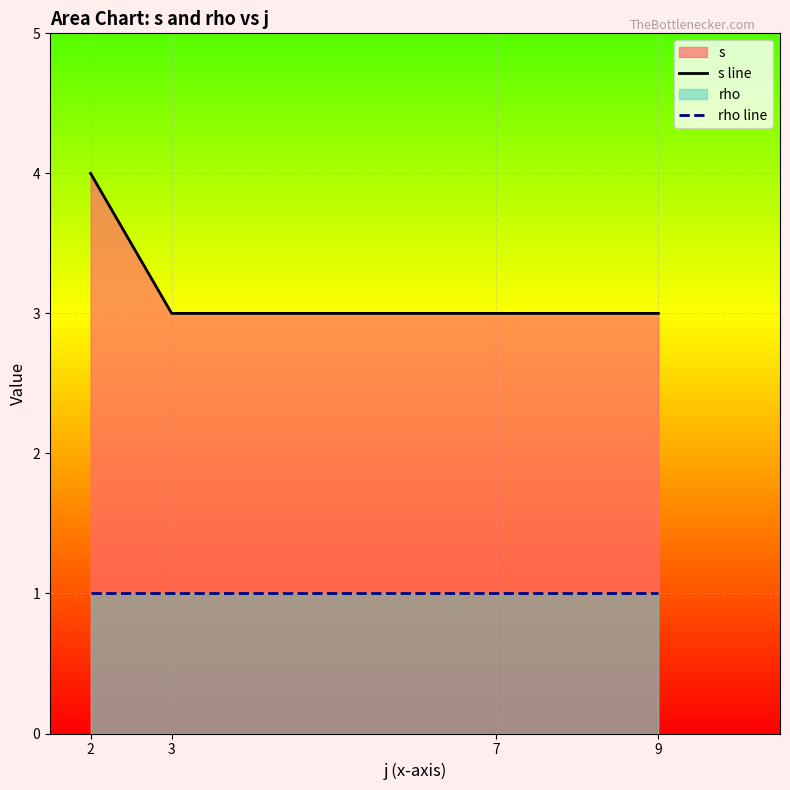

True or false: s line and rho line intersect in this chart.

False